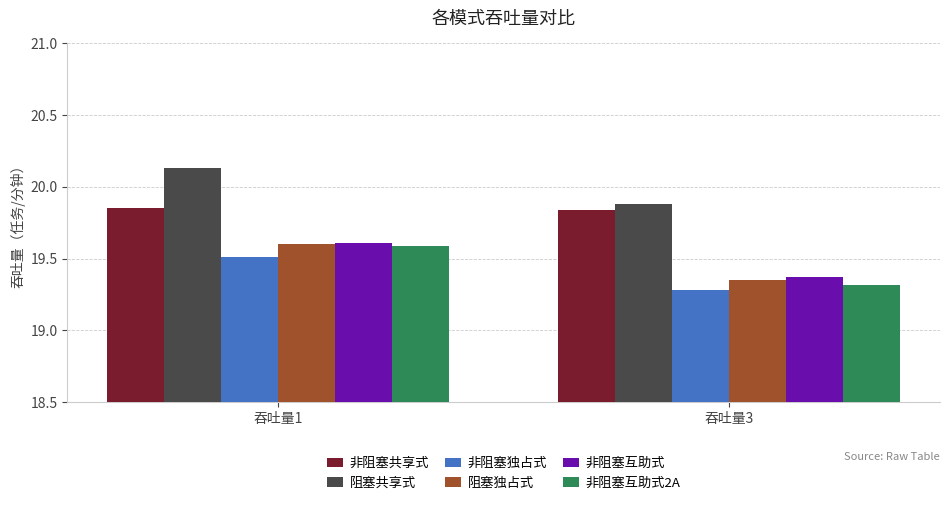

What is the sum of all 非阻塞互助式 values?

39.0